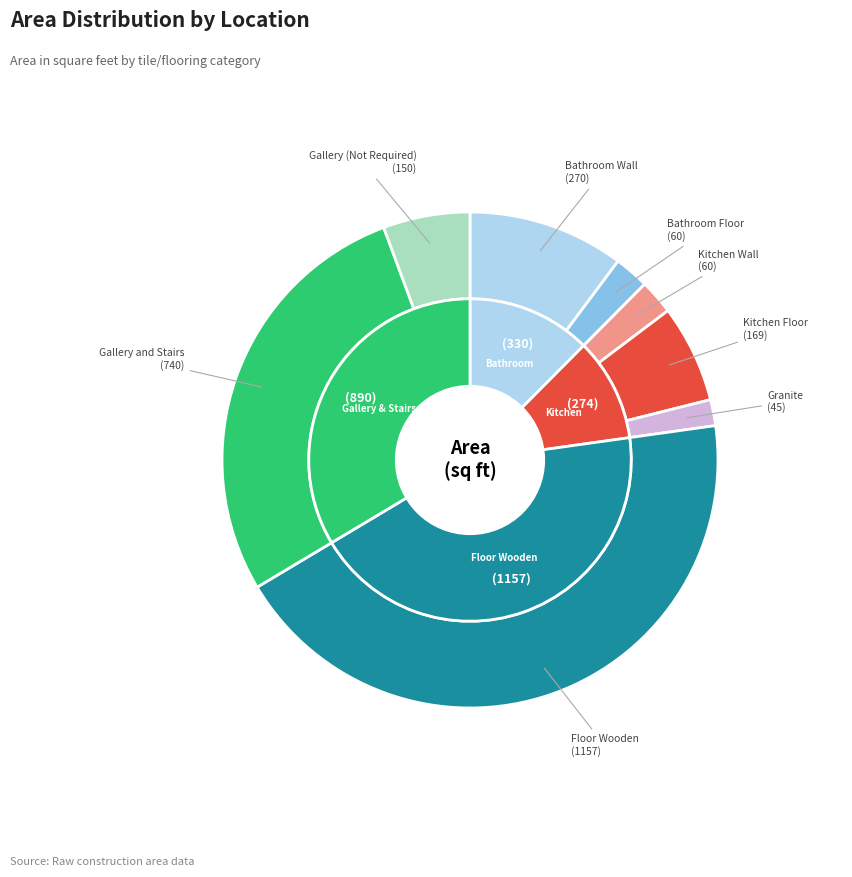

To the nearest percent, what percentage of the pie is Bathroom Floor?

2%